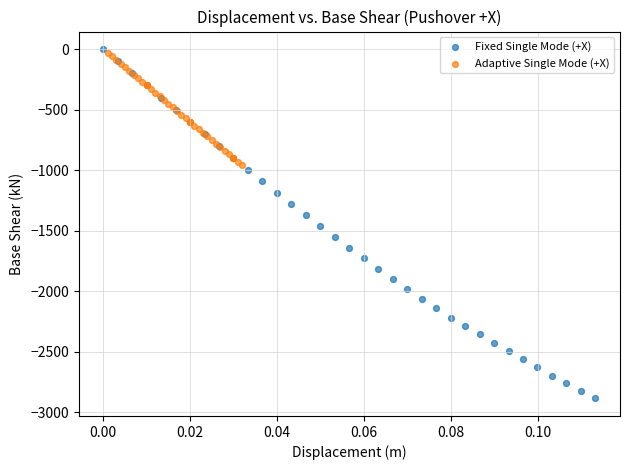

Which series has the widest spread of Y values?

Fixed Single Mode (+X)